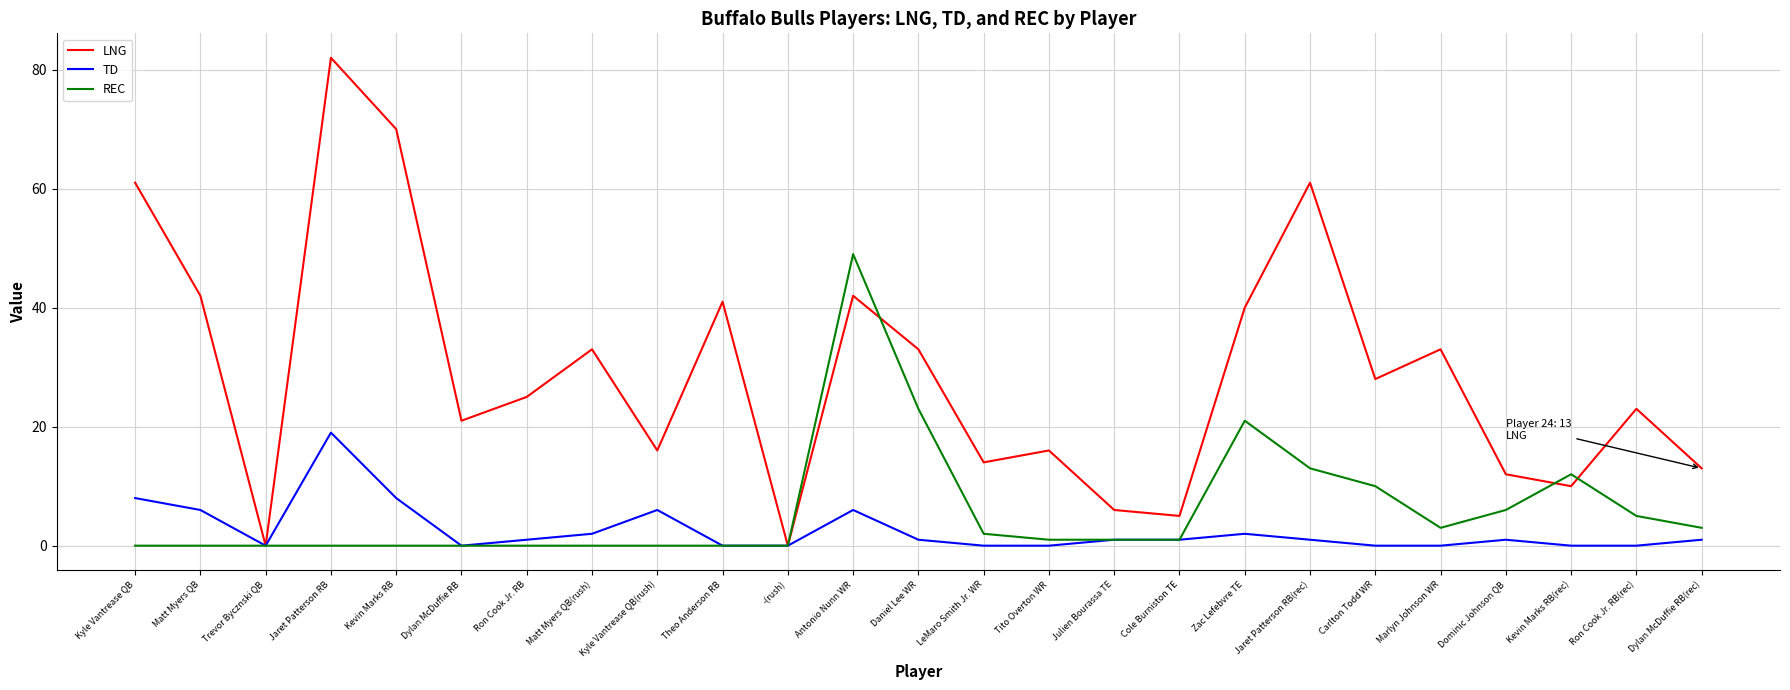

Is the value of TD at Zac Lefebvre TE greater than the value of REC at Tito Overton WR?

Yes